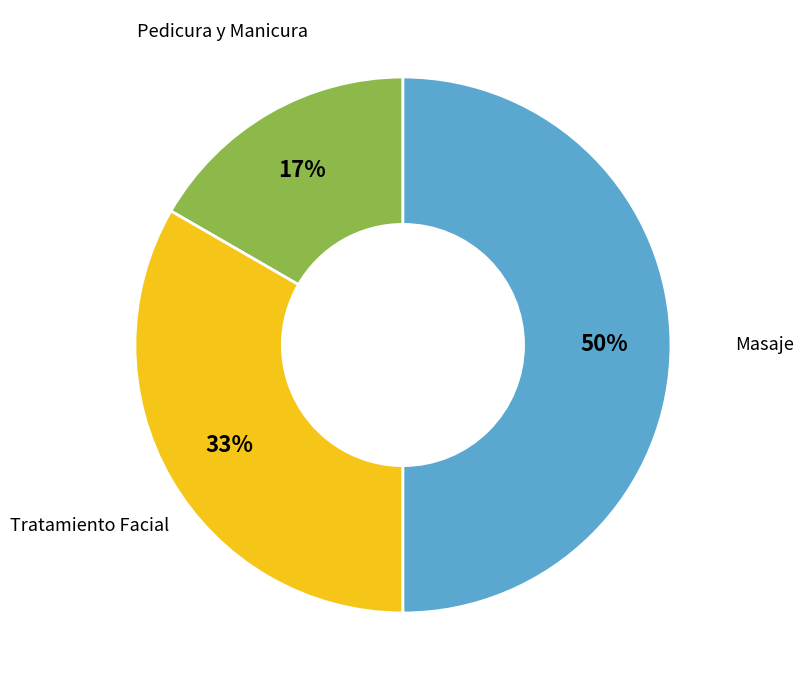

Count the number of slices in the pie.

3